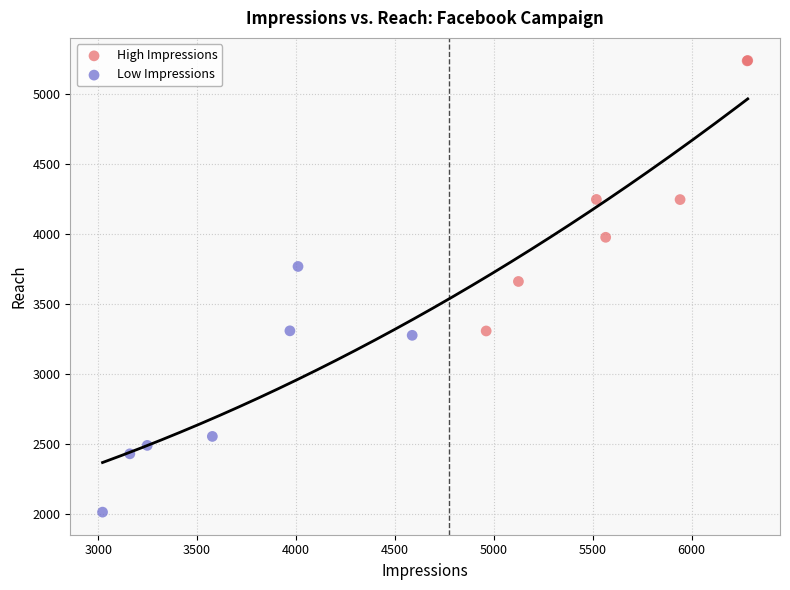

Which series has the largest Y range (max minus min)?

High Impressions